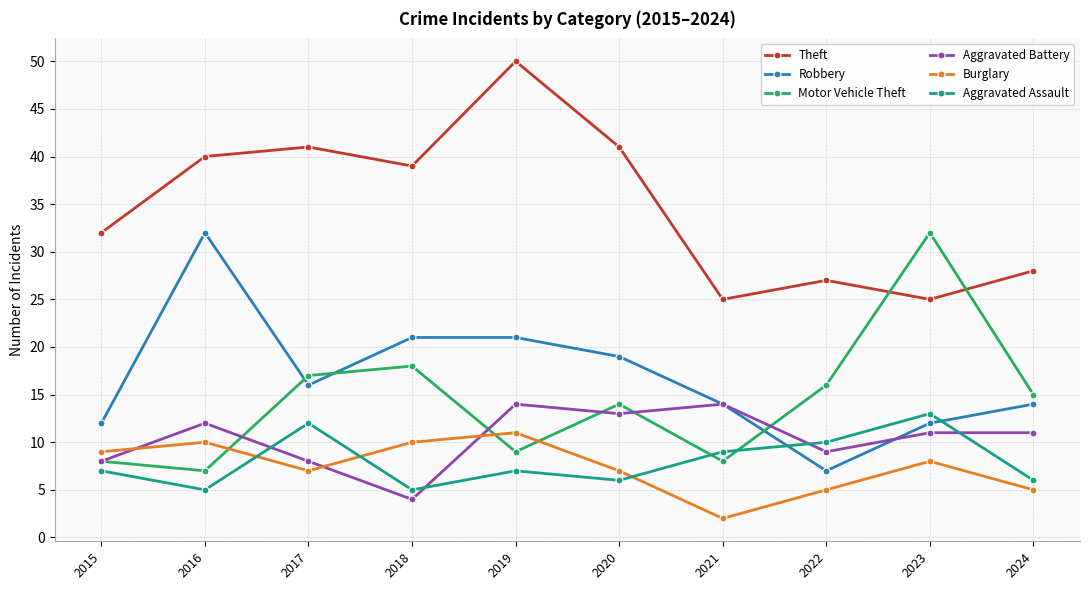

True or false: Aggravated Battery has more than 2 interior local peaks.

True